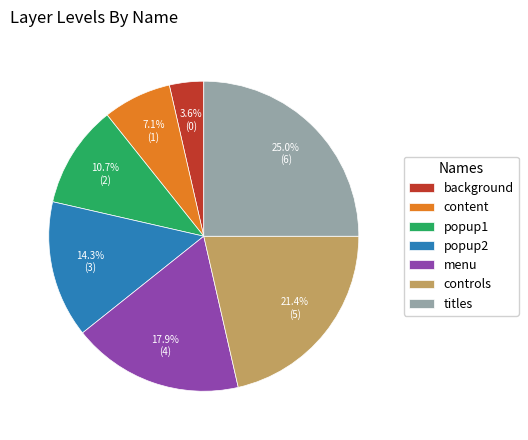

Rank the categories by value from highest to lowest.

titles, controls, menu, popup2, popup1, content, background